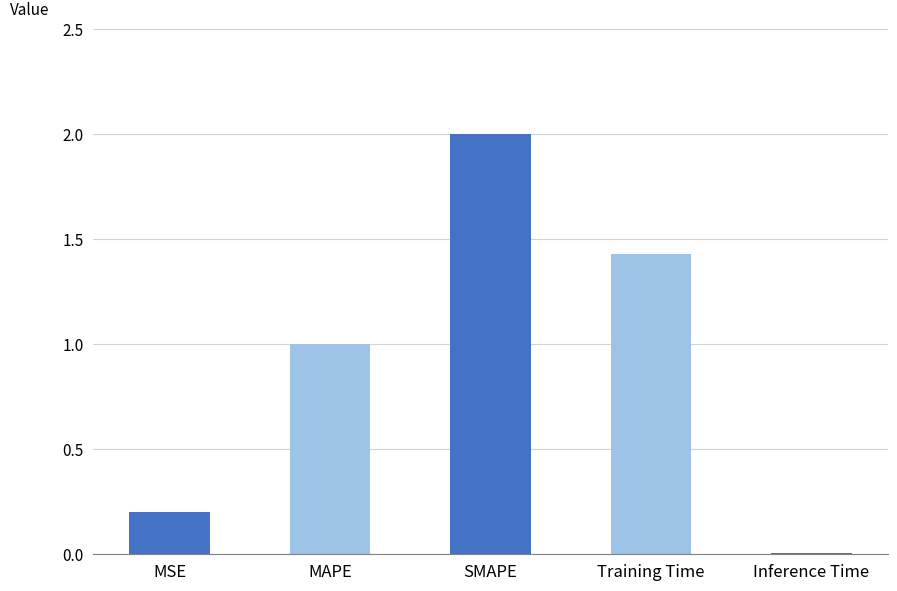

List the labels in order of value, smallest first.

Inference Time, MSE, MAPE, Training Time, SMAPE